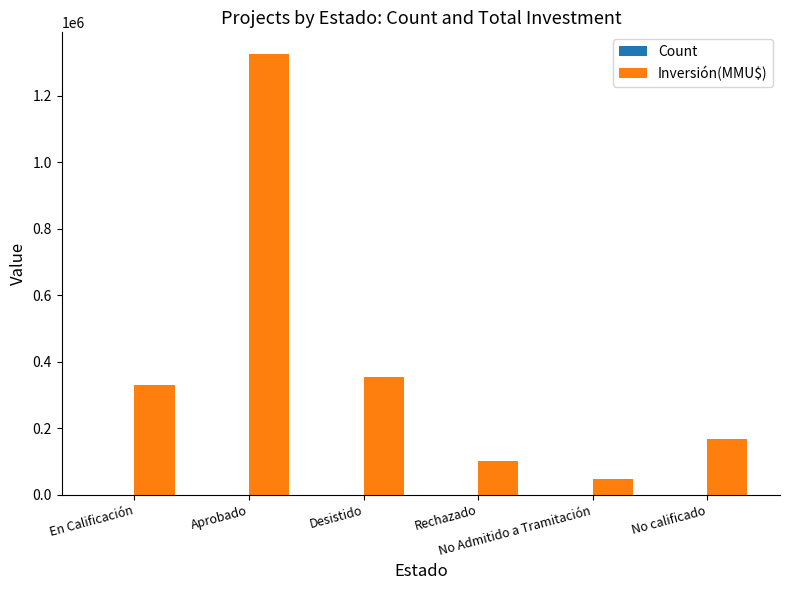

Which series has the largest total across all categories?

Inversión(MMU$)